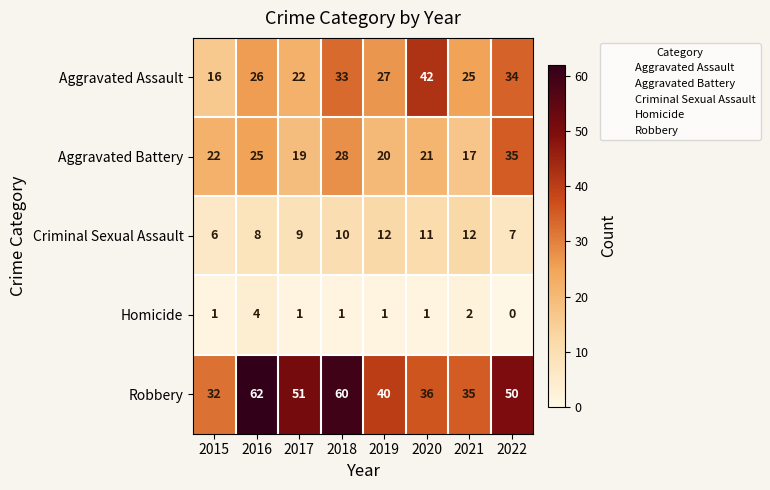

What is the difference between the maximum and minimum values in the Aggravated Assault series?

26